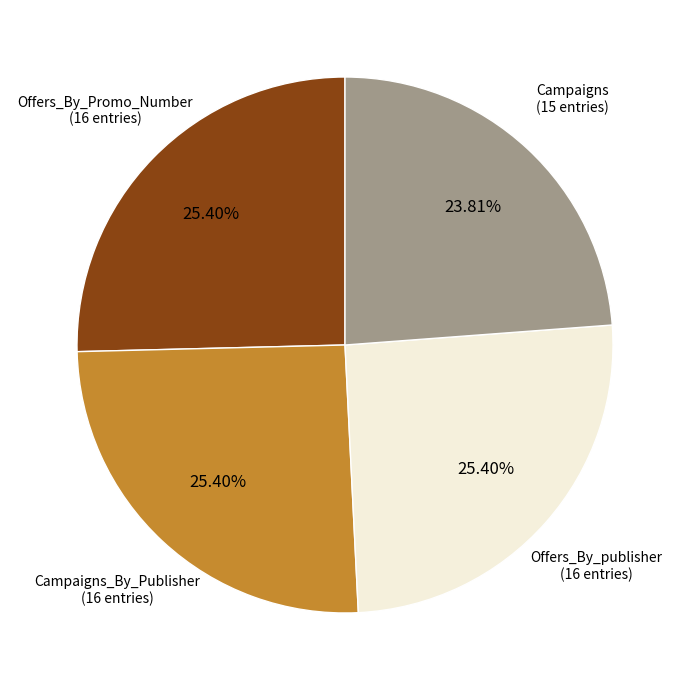

To the nearest percent, what is the combined percentage of Campaigns_By_Publisher and Offers_By_Promo_Number?

51%